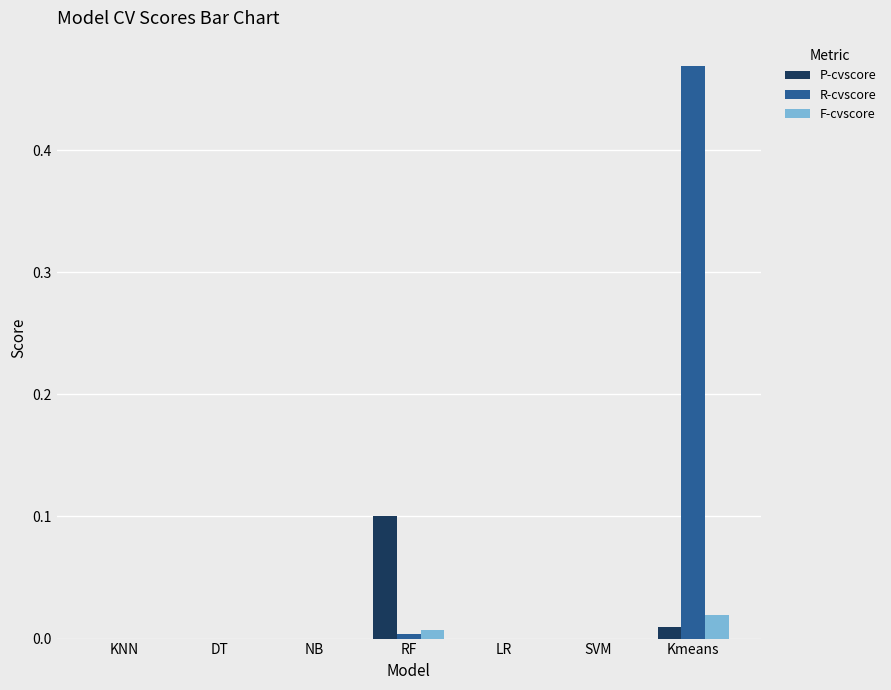

Which series has the largest total across all categories?

R-cvscore